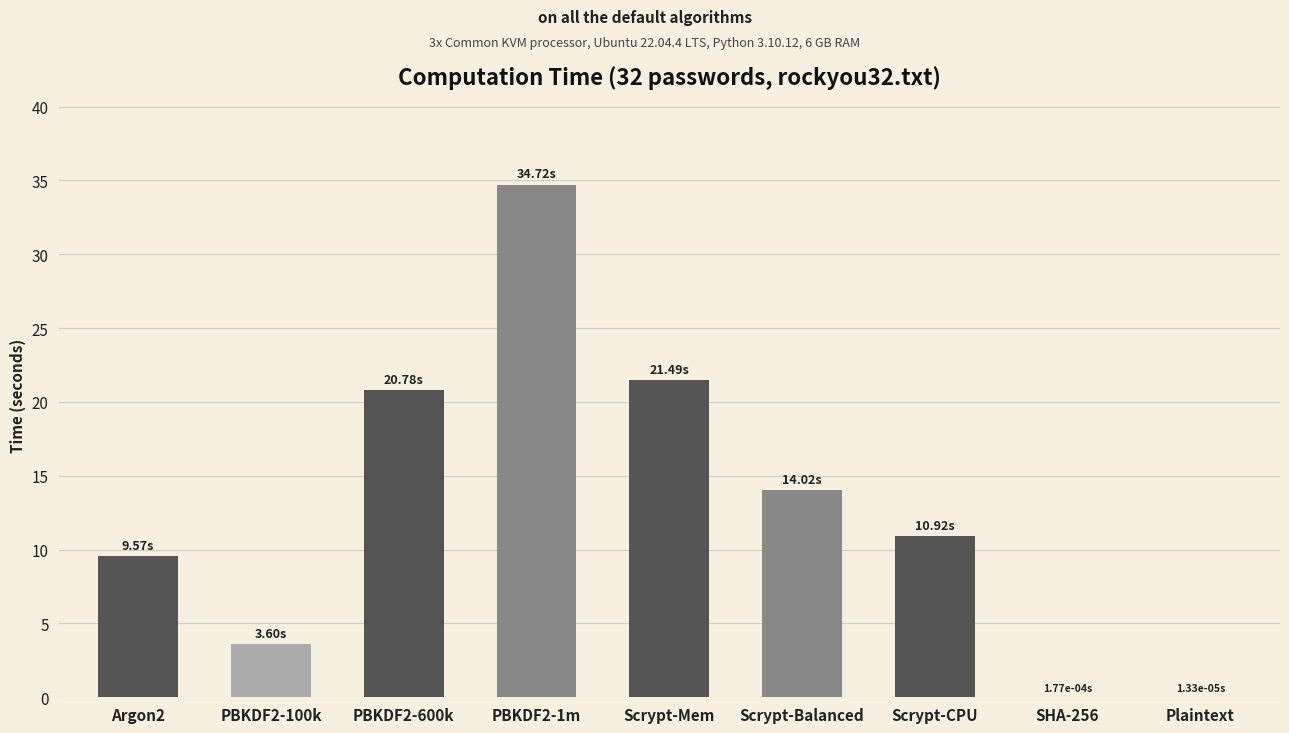

How many data points does each series have?

9